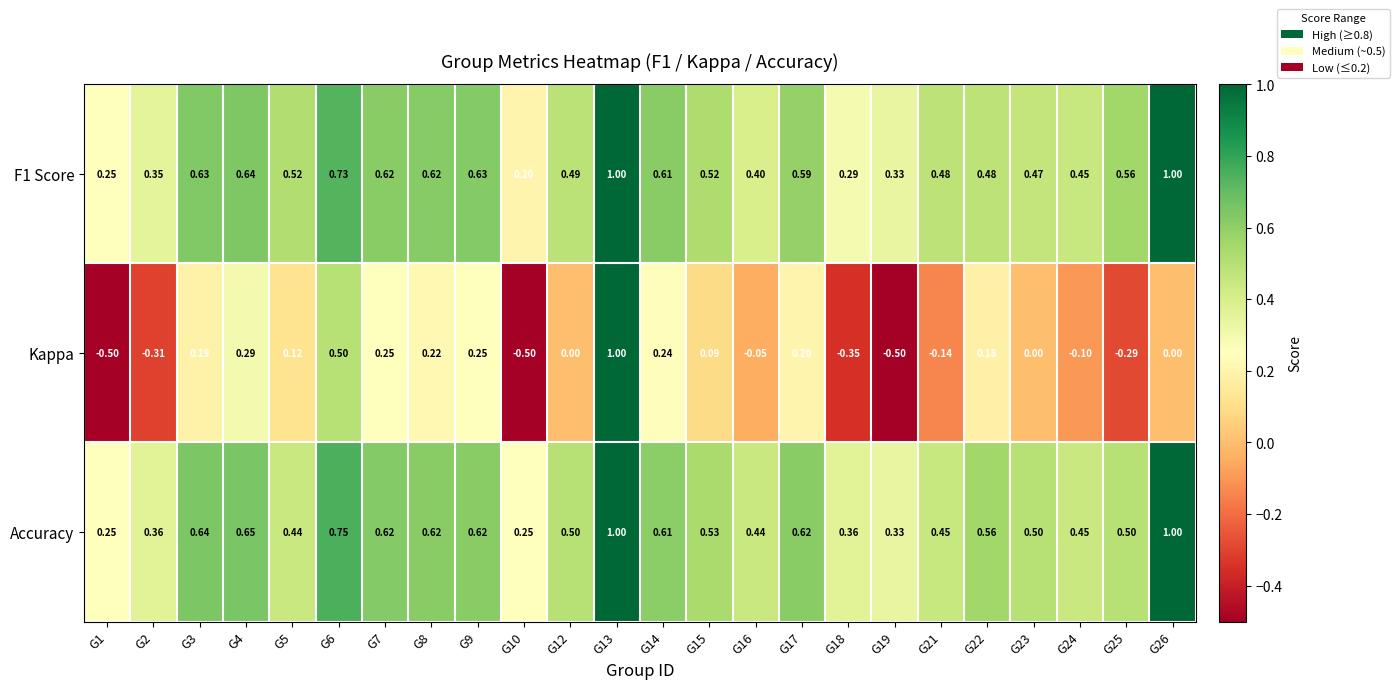

Between G8 and G14, which series saw the biggest shift?

Kappa